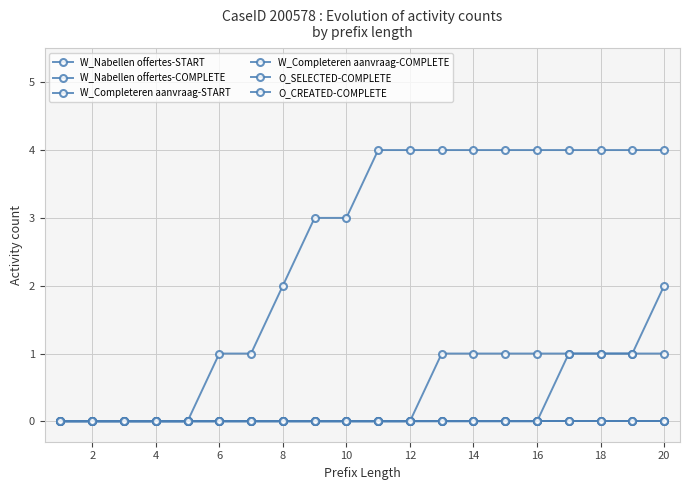

True or false: W_Nabellen offertes-START and W_Completeren aanvraag-START cross at least once.

False